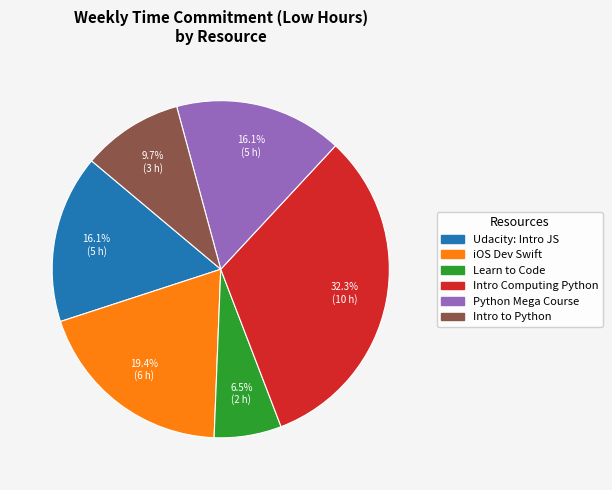

Is there a majority slice in this chart?

No